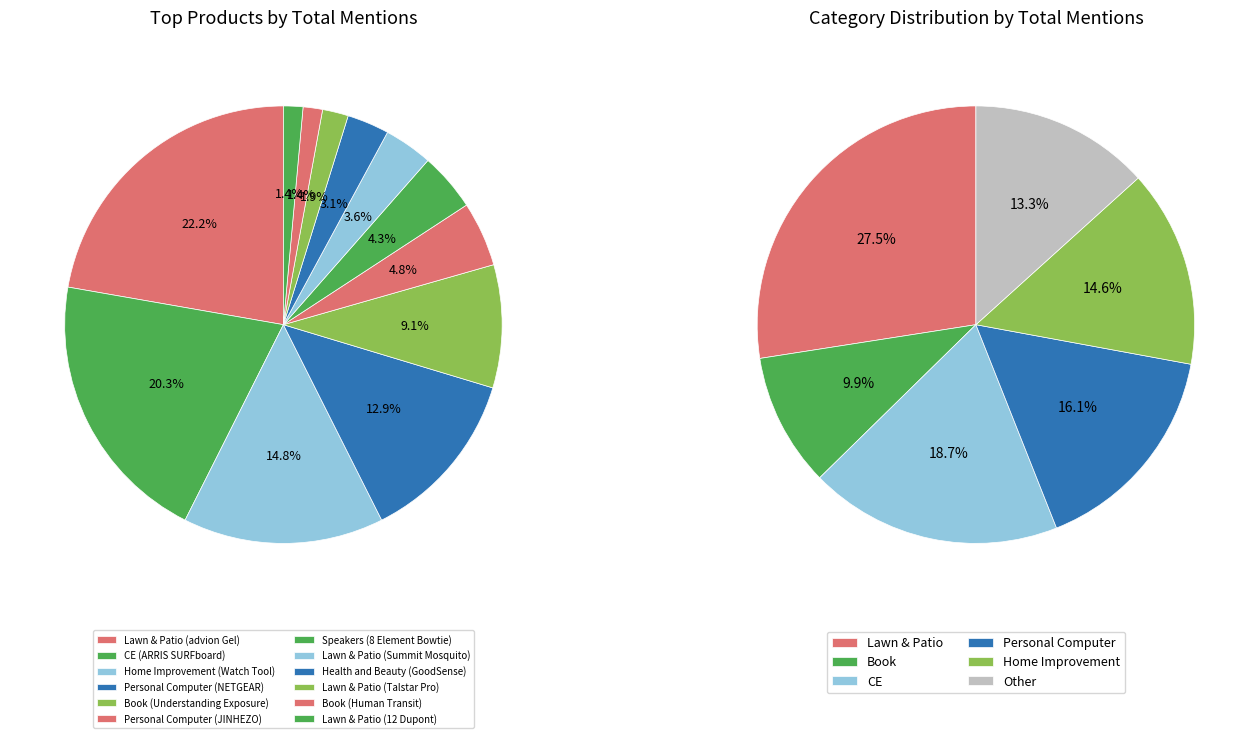

Approximately how many times larger is the value at Book (Understanding Exposure) compared to Book (Human Transit)?

6.3